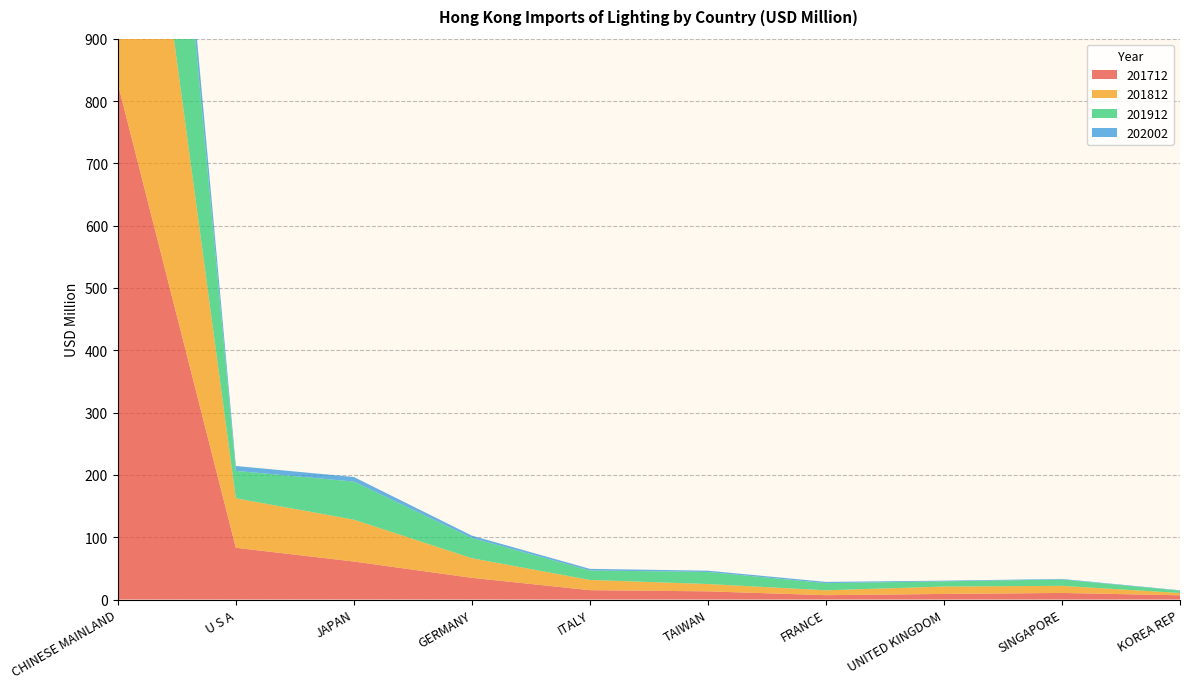

Reading left to right, extract all data points from this chart.

201712: CHINESE MAINLAND=828.0	U S A=83.0	JAPAN=61.0	GERMANY=34.8	ITALY=15.0	TAIWAN=13.1	FRANCE=7.0	UNITED KINGDOM=8.9	SINGAPORE=10.6	KOREA REP=6.8
201812: CHINESE MAINLAND=740.2	U S A=79.4	JAPAN=67.2	GERMANY=31.5	ITALY=16.4	TAIWAN=11.8	FRANCE=7.8	UNITED KINGDOM=11.9	SINGAPORE=11.4	KOREA REP=3.7
201912: CHINESE MAINLAND=651.8	U S A=44.0	JAPAN=61.2	GERMANY=32.5	ITALY=15.2	TAIWAN=19.3	FRANCE=11.5	UNITED KINGDOM=8.4	SINGAPORE=10.2	KOREA REP=3.8
202002: CHINESE MAINLAND=75.2	U S A=7.8	JAPAN=7.3	GERMANY=3.7	ITALY=2.6	TAIWAN=2.1	FRANCE=2.0	UNITED KINGDOM=1.1	SINGAPORE=0.8	KOREA REP=0.6